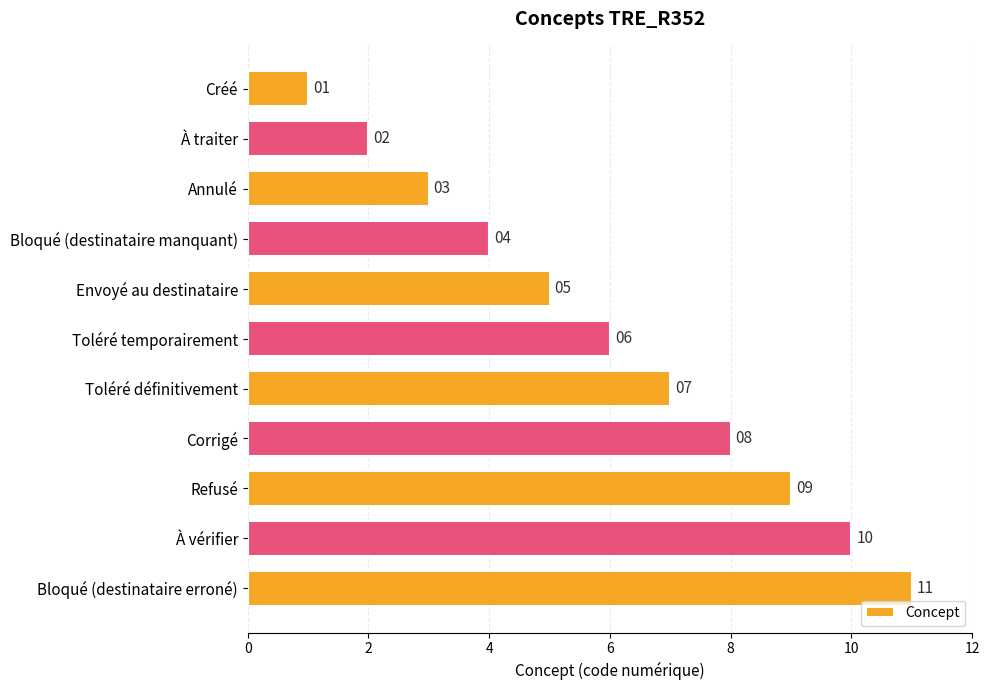

Count the number of categories in the chart.

11